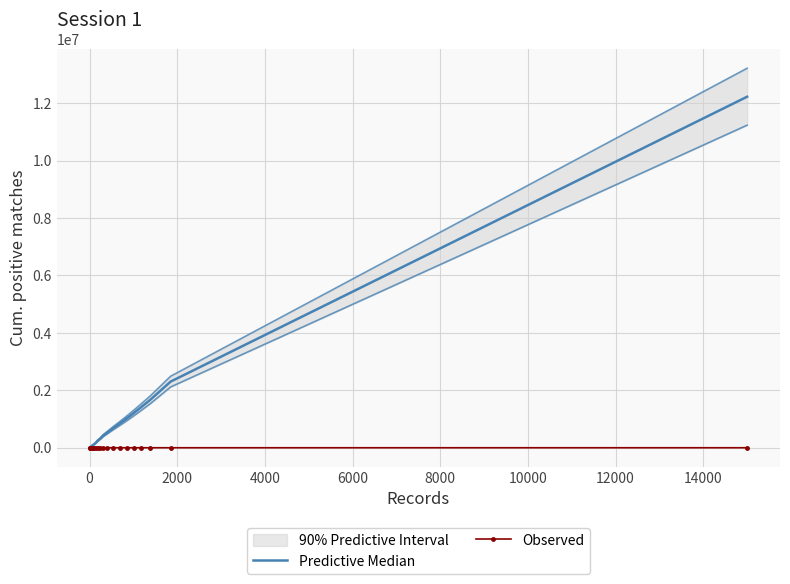

What is the maximum value for Observed?

472.0